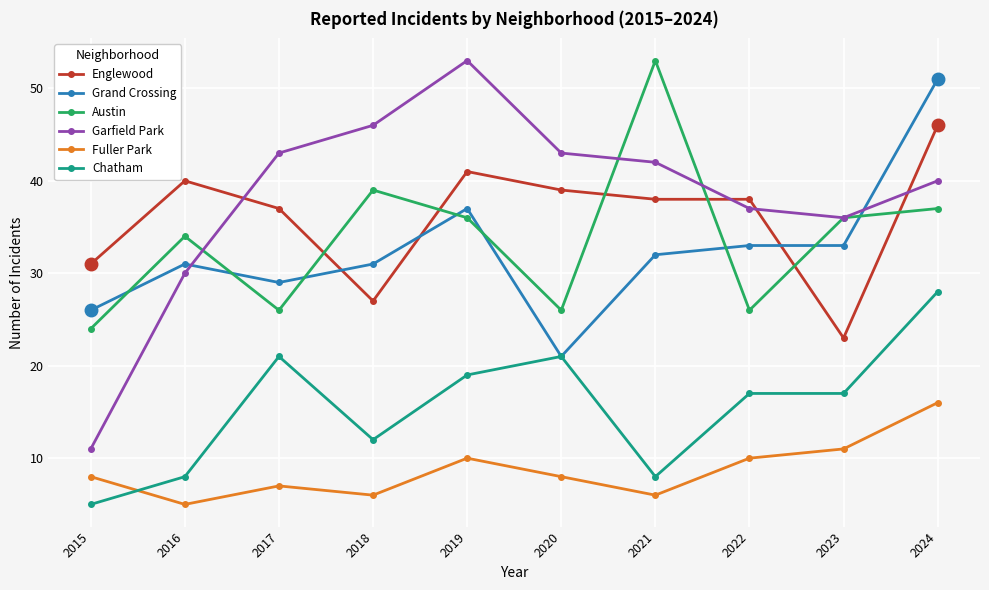

True or false: Austin and Grand Crossing cross at least once.

True